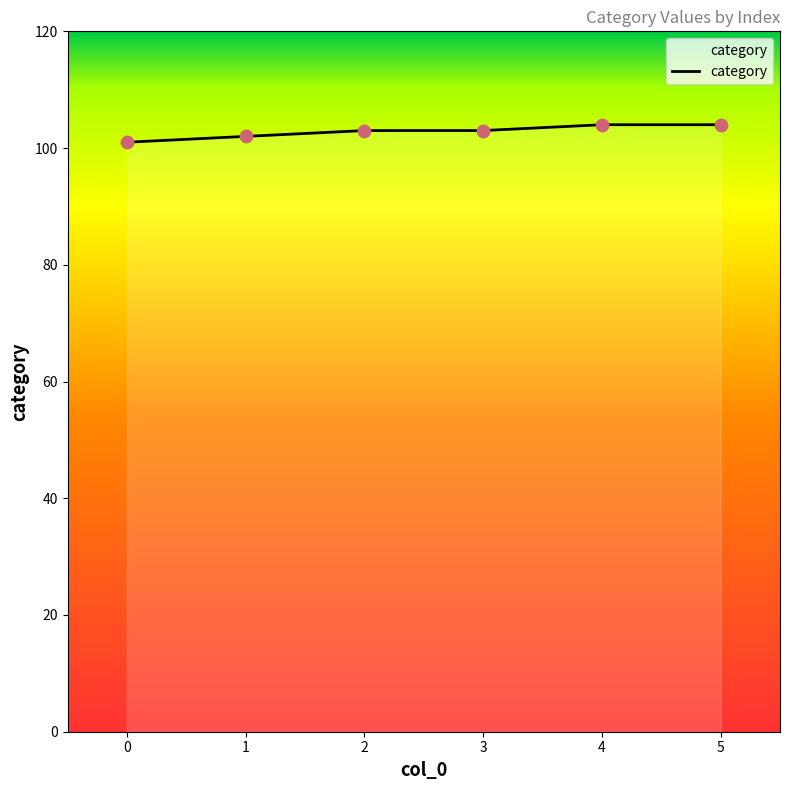

Between 2 and 4, which is larger?

4